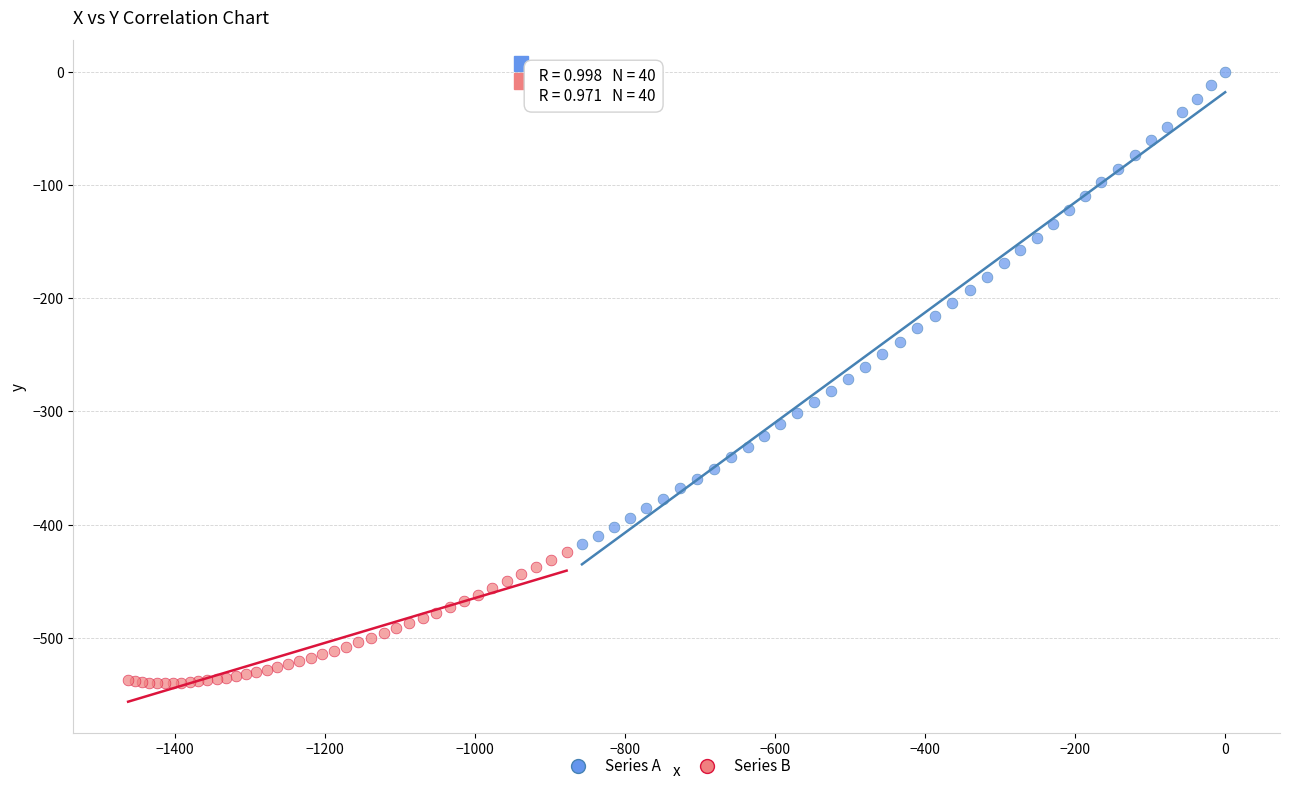

Which series reaches the maximum Y coordinate?

Series A